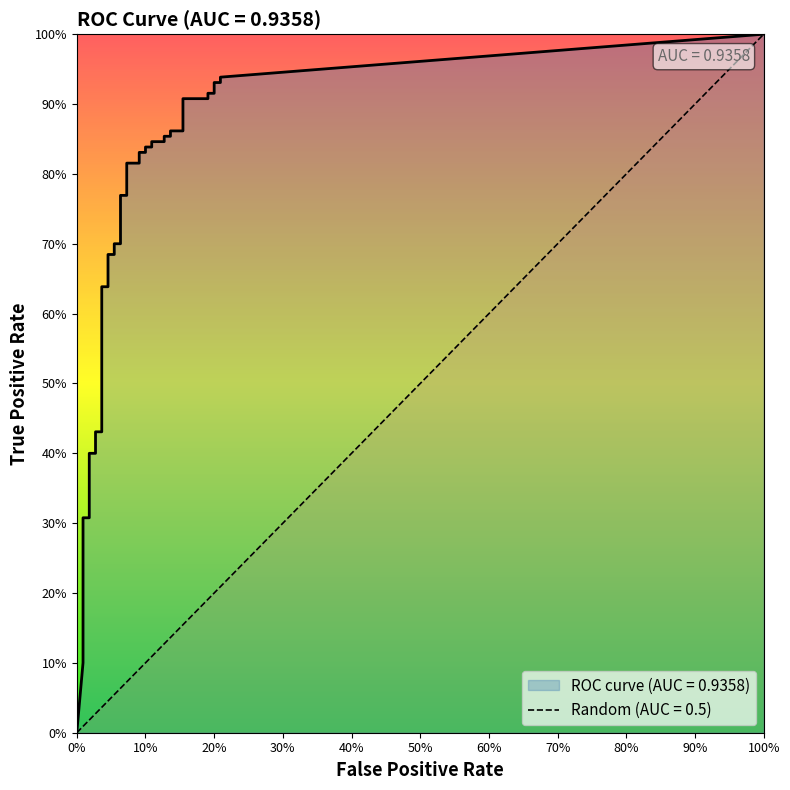

True or false: tpr has more than 1 interior local peaks.

False